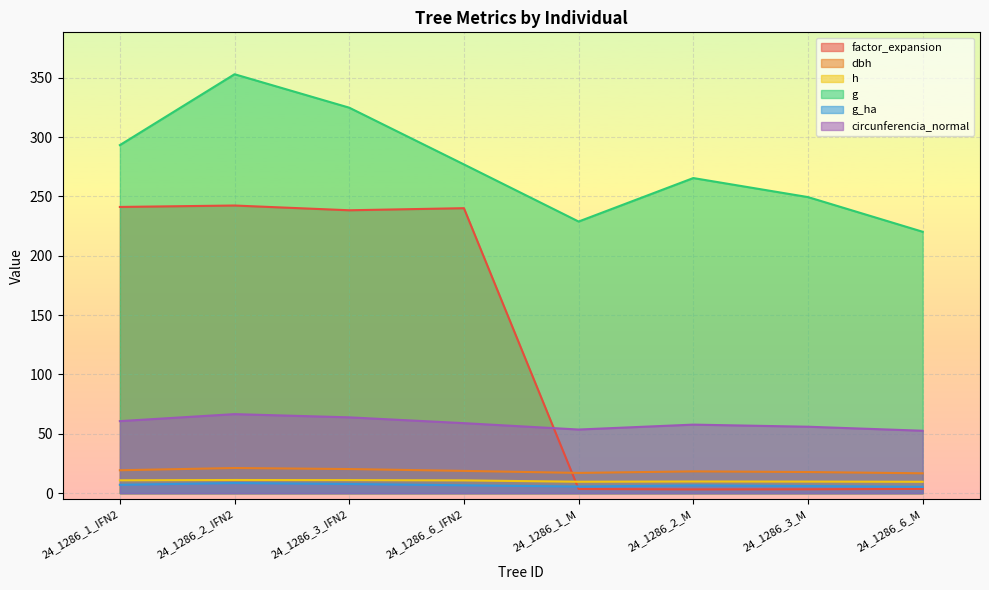

True or false: circunferencia_normal has a value of 92.3 at 24_1286_6_IFN2.

False